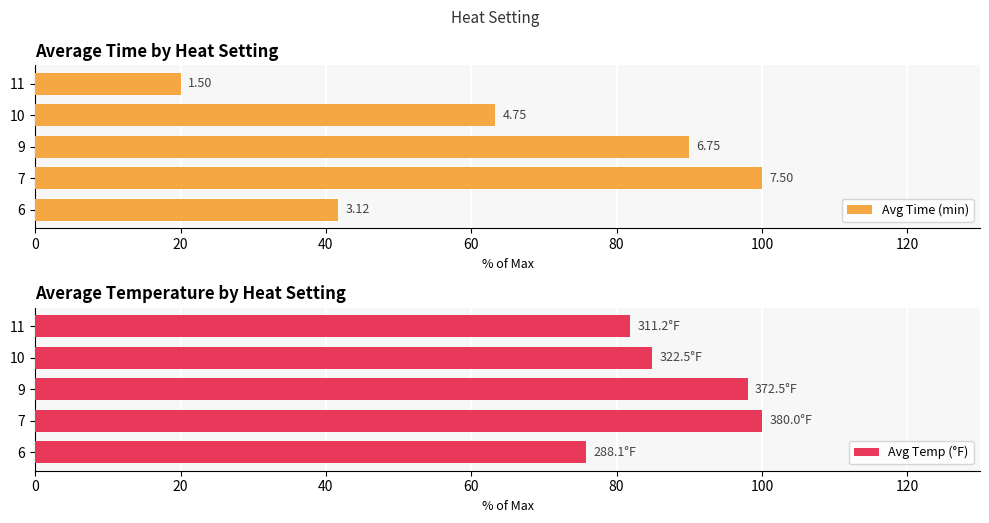

How many groups of bars are there?

5